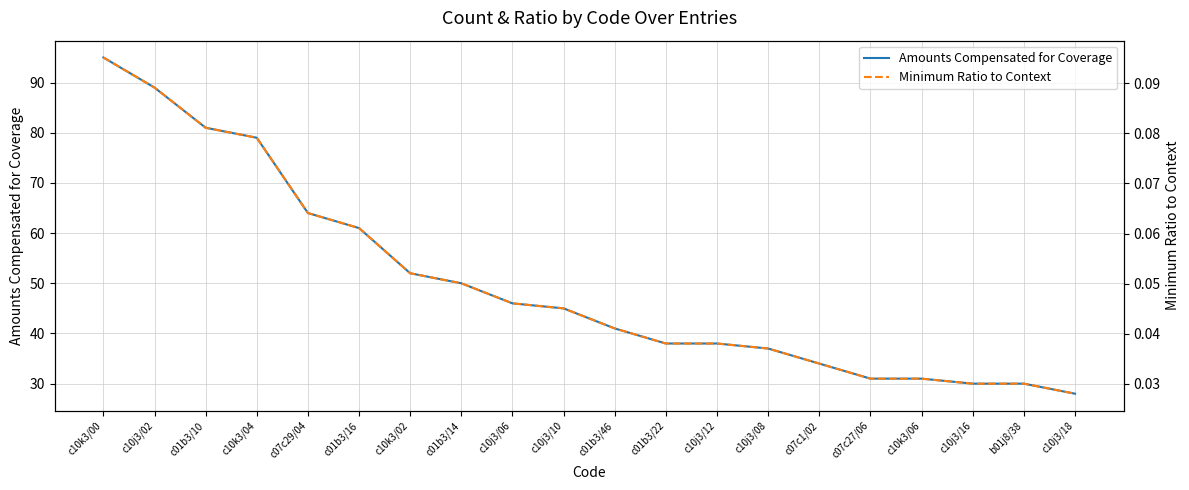

Is it true that Amounts Compensated for Coverage equals 79.0 at c10k3/04?

True